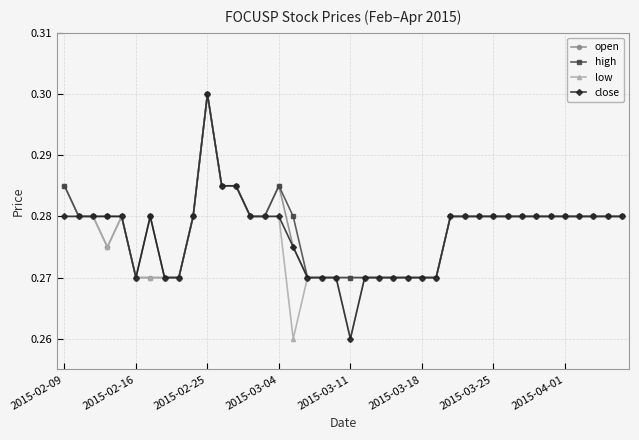

How many lines are shown in the chart?

4